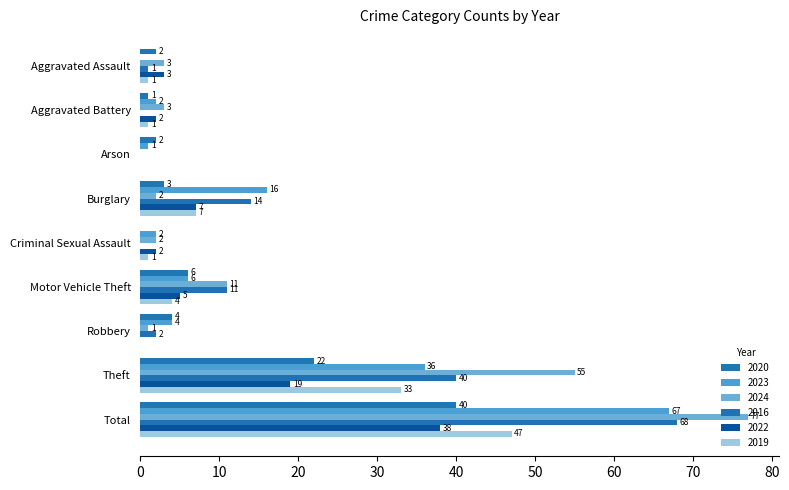

How many series are shown in this chart?

6